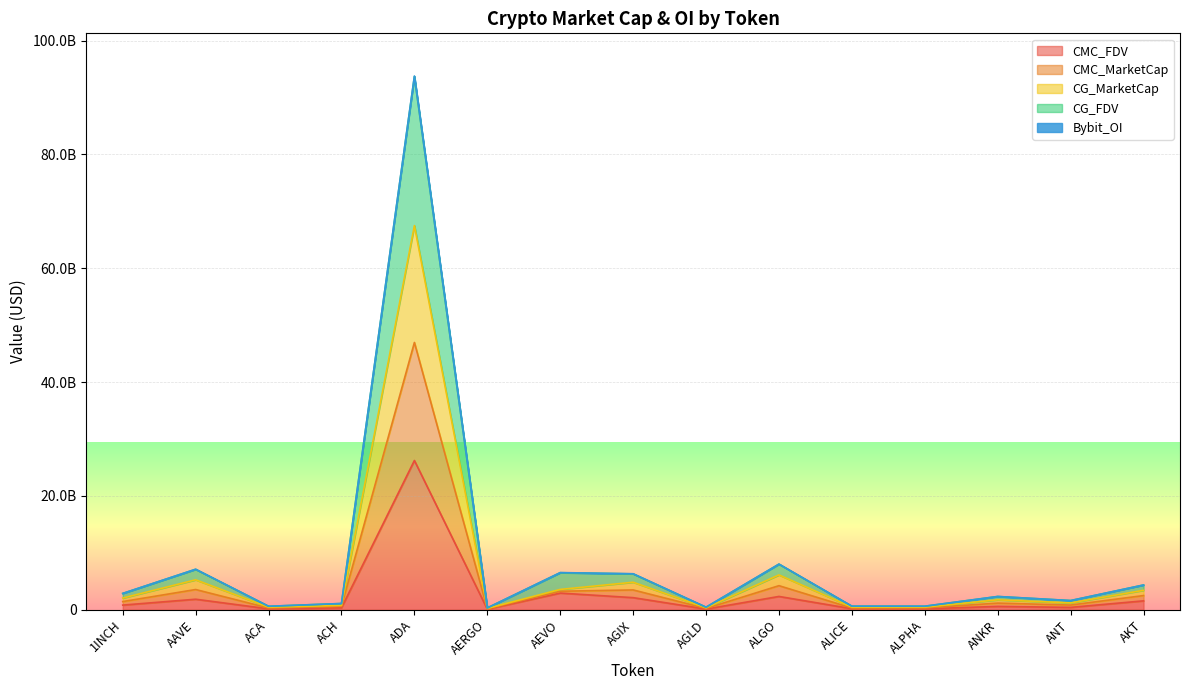

What is the difference between the second highest and second lowest values in the CG_FDV series?

7575442038.5